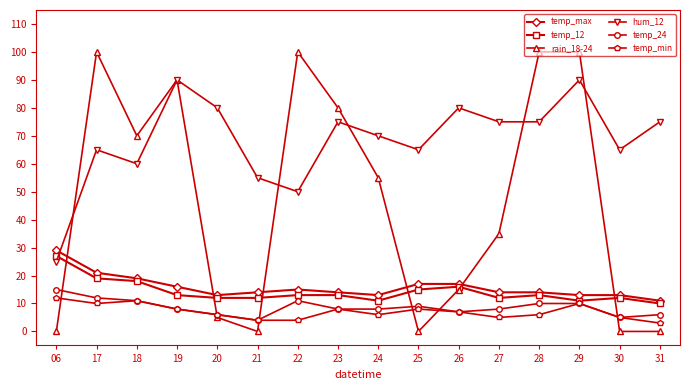

True or false: hum_12 and temp_min intersect in this chart.

False